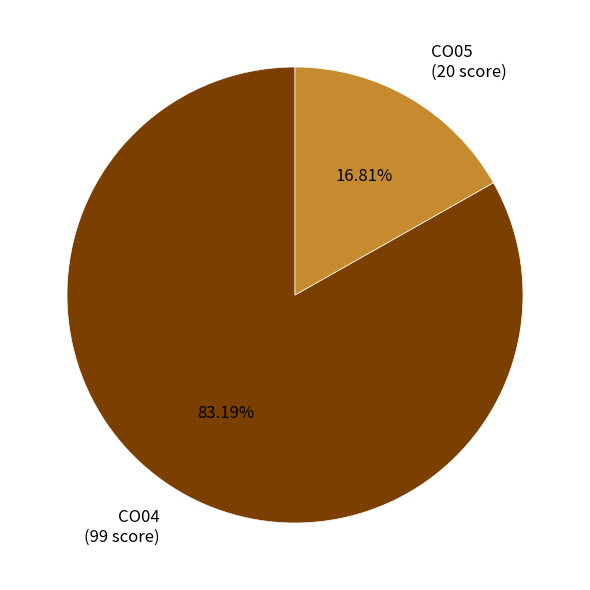

Which has a higher value, CO04 (99 score) or CO05 (20 score)?

CO04 (99 score)